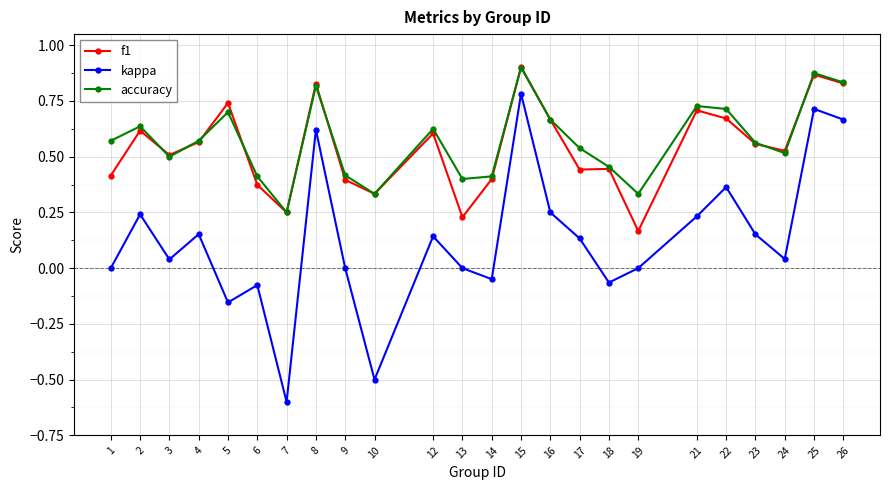

Which series has the widest spread of values?

kappa